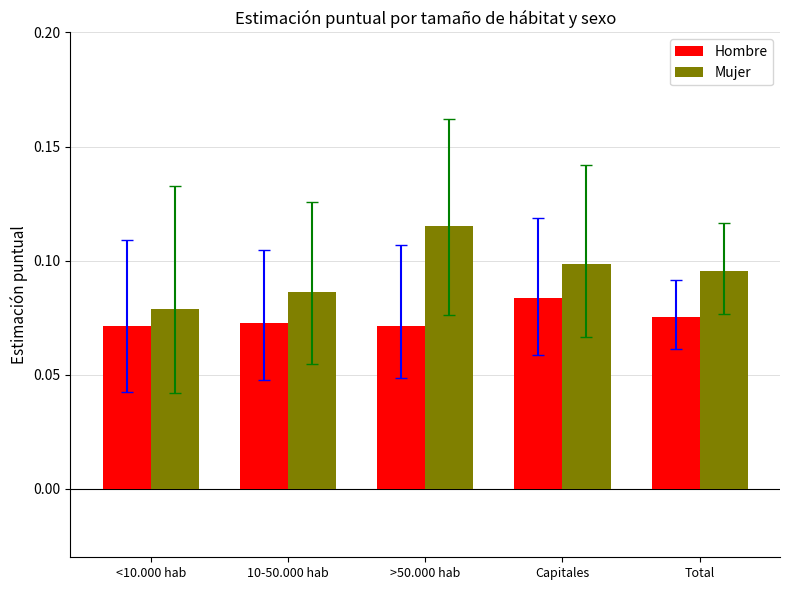

Between >50.000 hab and Total, which series saw the biggest shift?

Mujer